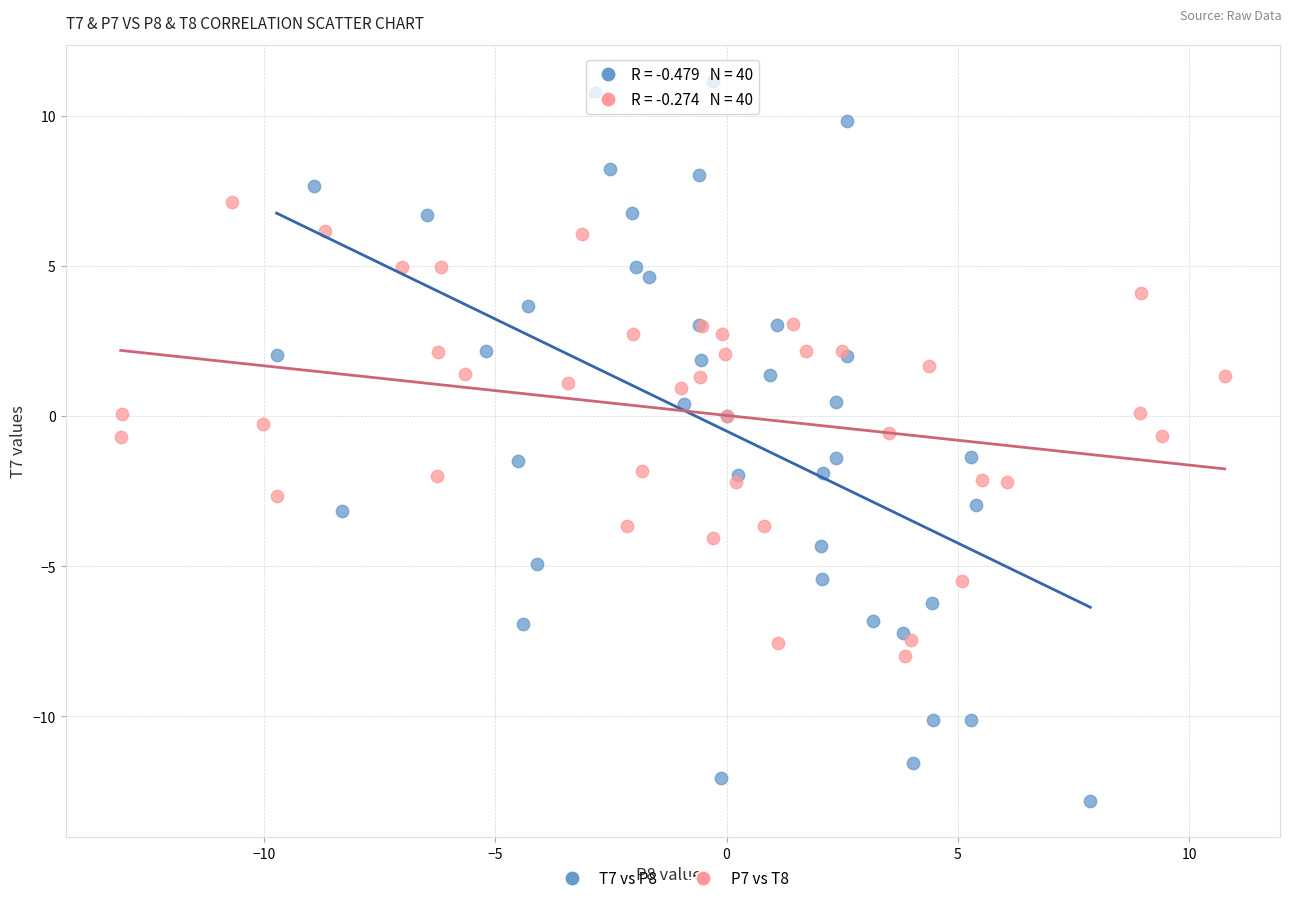

Which series contains the lowest Y value?

T7 vs P8